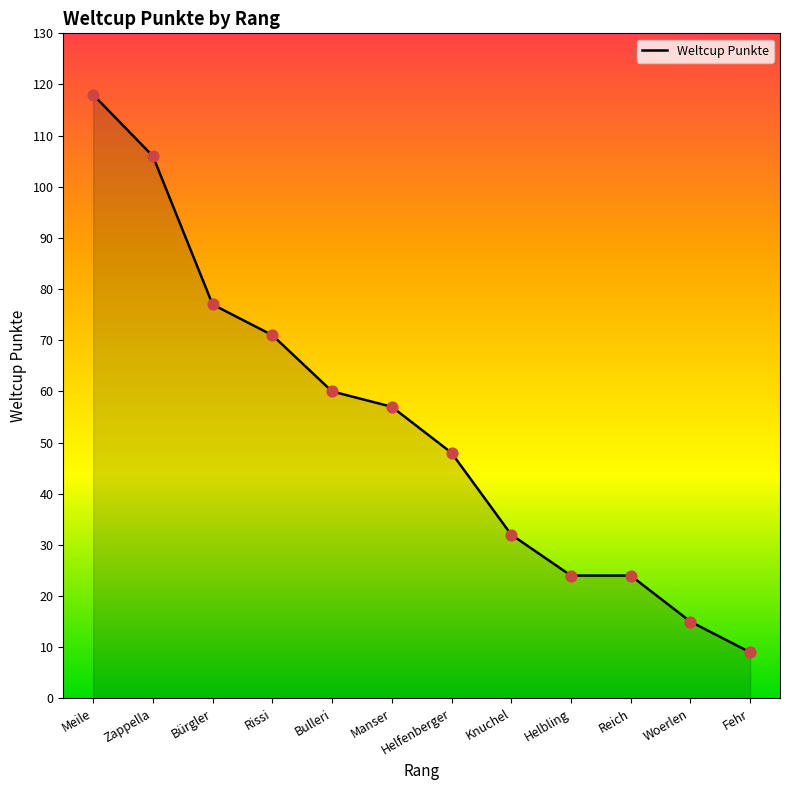

Which has a higher value, Helbling or Rissi?

Rissi